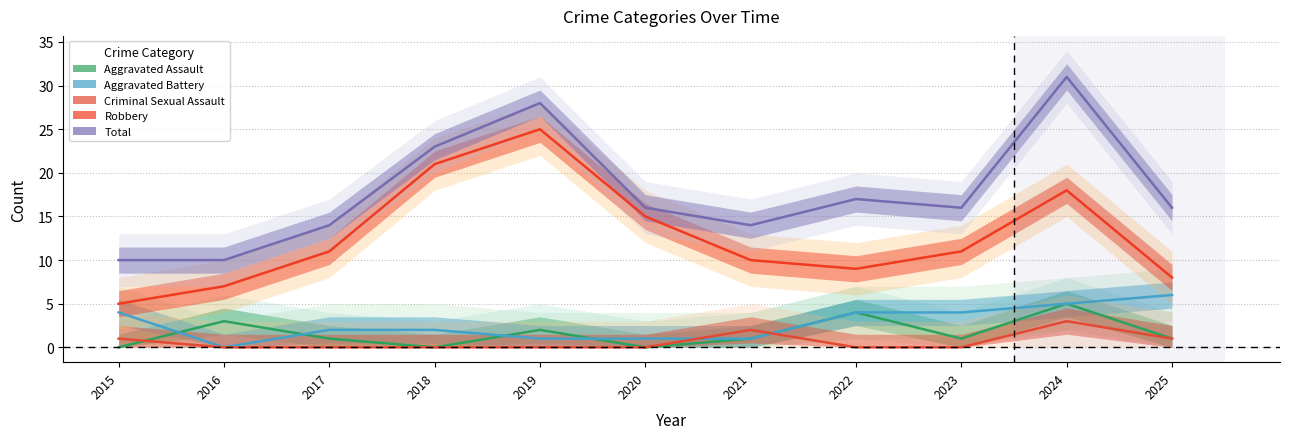

Where do Aggravated Battery and Criminal Sexual Assault first cross each other?

2020 and 2021